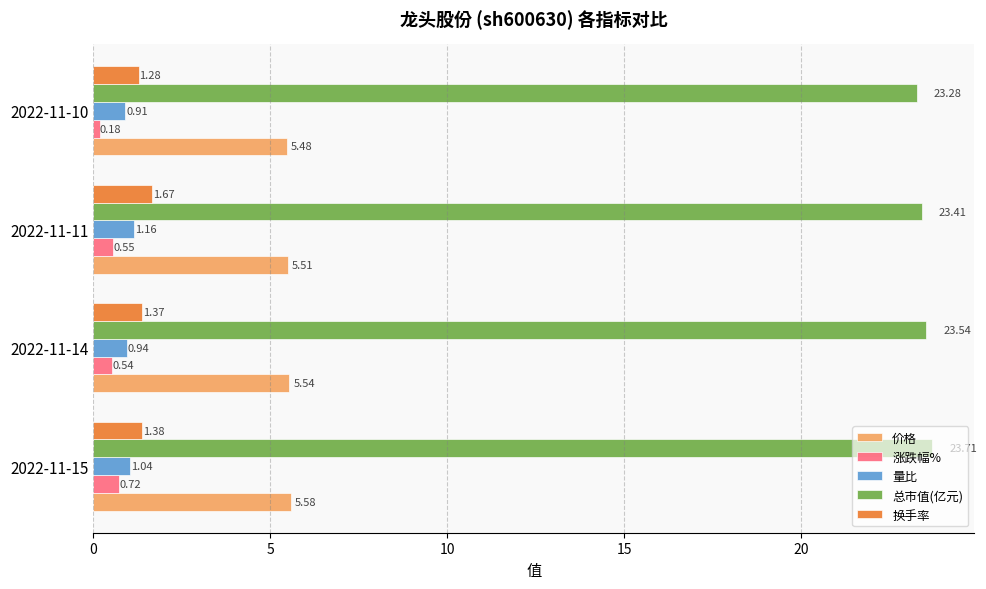

What is the average value of the 总市值(亿元) series?

23.5